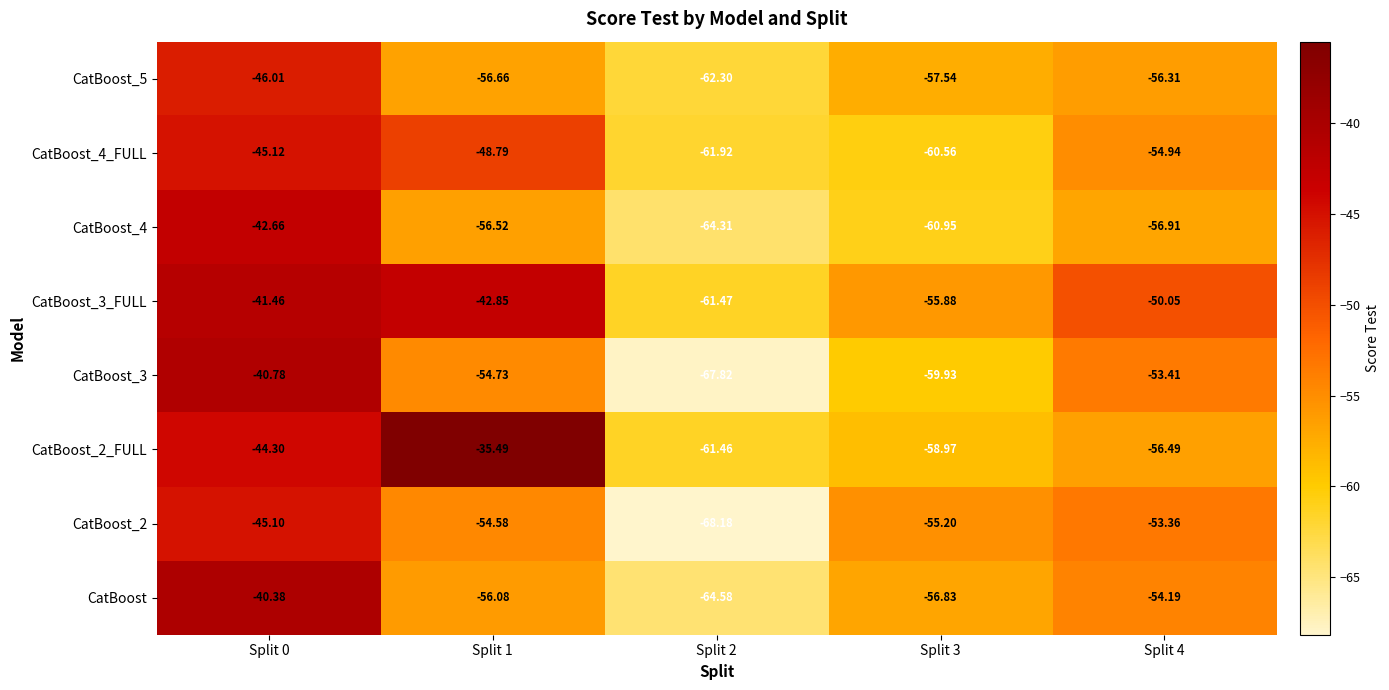

What is the maximum value shown in the chart?

-35.5